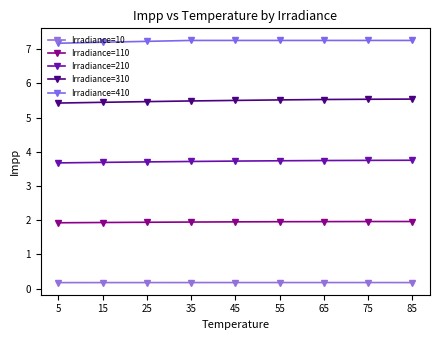

Reading left to right, what are all the values shown in this chart?

Irradiance=10: 0.2	0.2	0.2	0.2	0.2	0.2	0.2	0.2	0.2
Irradiance=110: 1.9	1.9	1.9	1.9	2.0	2.0	2.0	2.0	2.0
Irradiance=210: 3.7	3.7	3.7	3.7	3.7	3.7	3.7	3.7	3.8
Irradiance=310: 5.4	5.4	5.5	5.5	5.5	5.5	5.5	5.5	5.5
Irradiance=410: 7.2	7.2	7.2	7.3	7.3	7.3	7.3	7.3	7.3